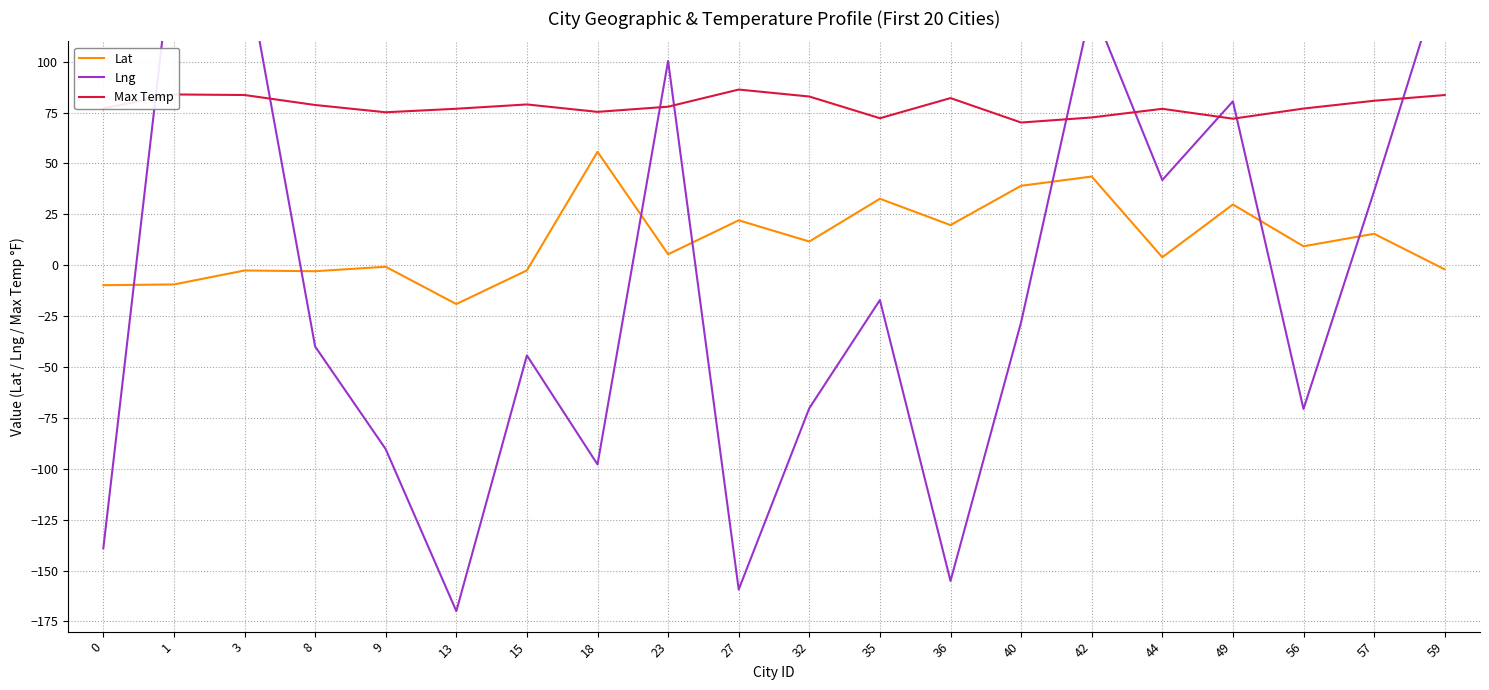

Where is Max Temp nearest to the value 78?

23